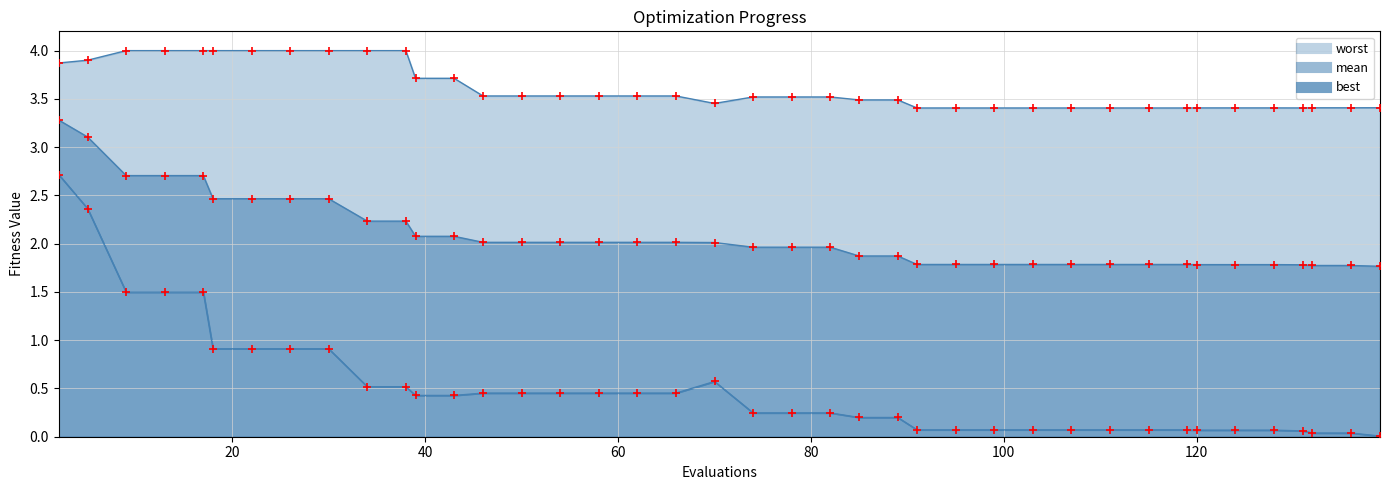

At how many categories does at least one series exceed 2?

40